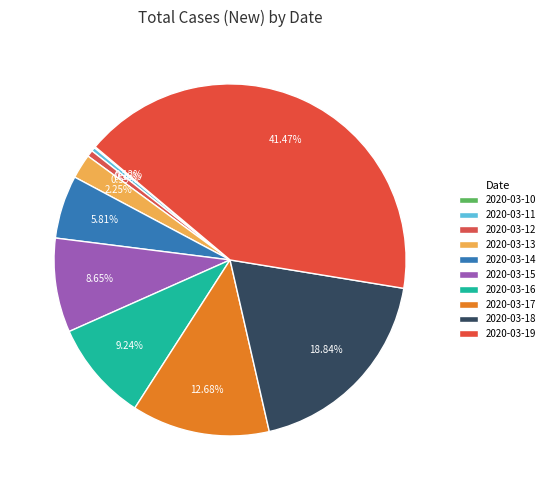

Does 2020-03-10 account for over 50% of the chart?

No